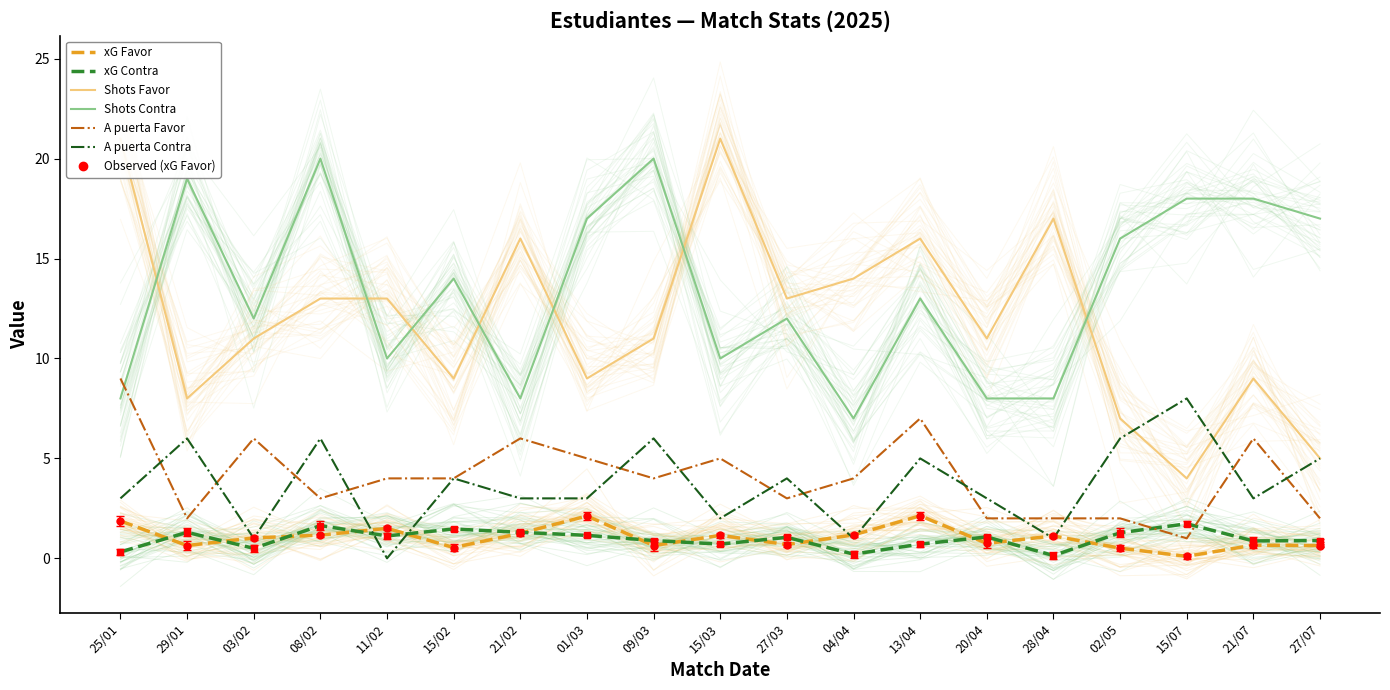

The value of xG Favor at 28/04 is 2.0. True or false?

False